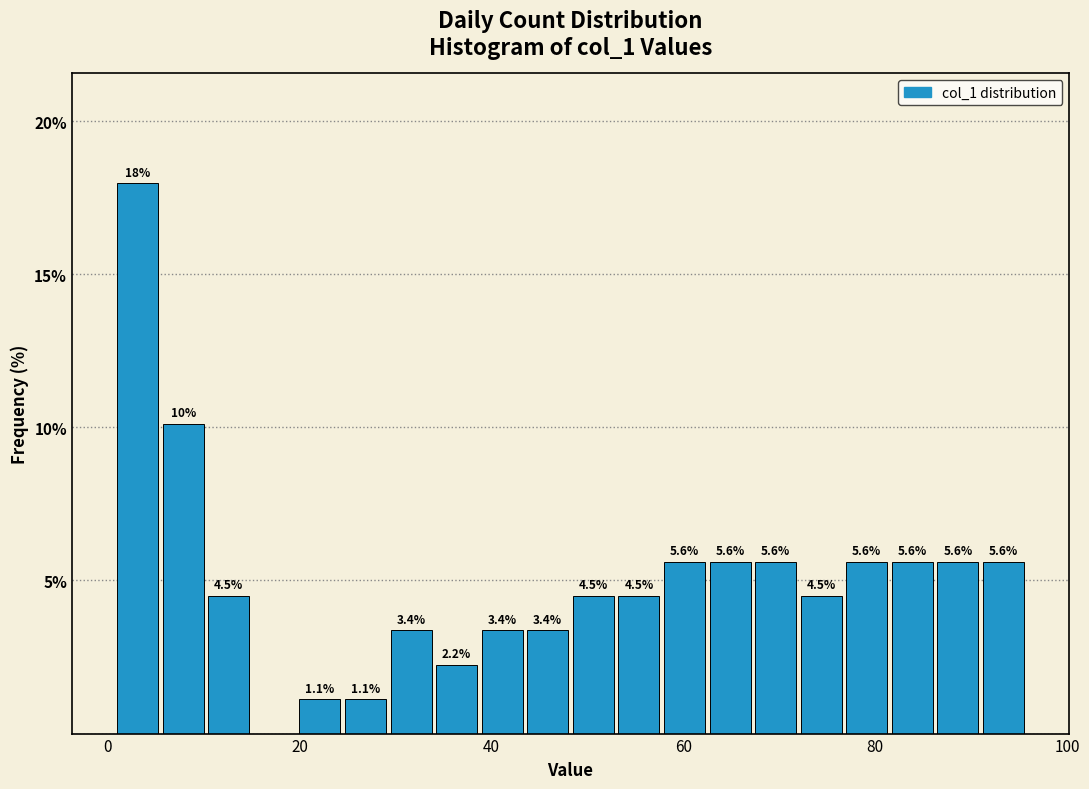

Read against the x-axis, roughly where is the centre of the tallest bar?

4